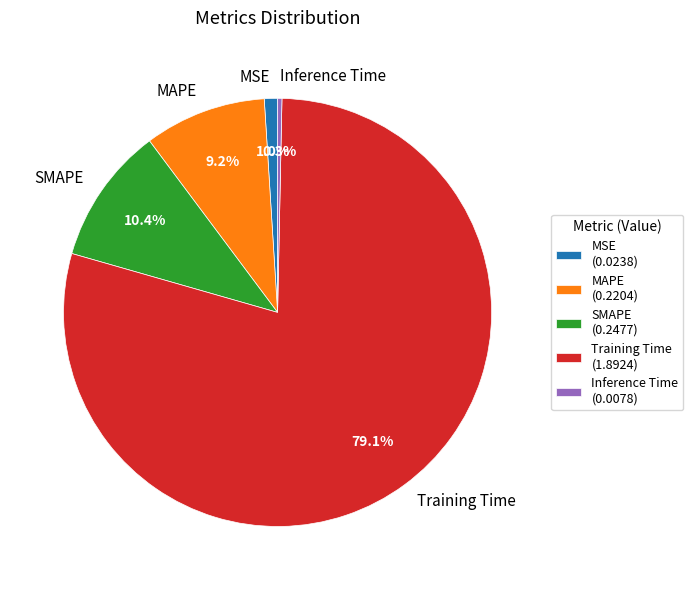

Combined, what portion of the pie is Inference Time and MSE?

1.3%